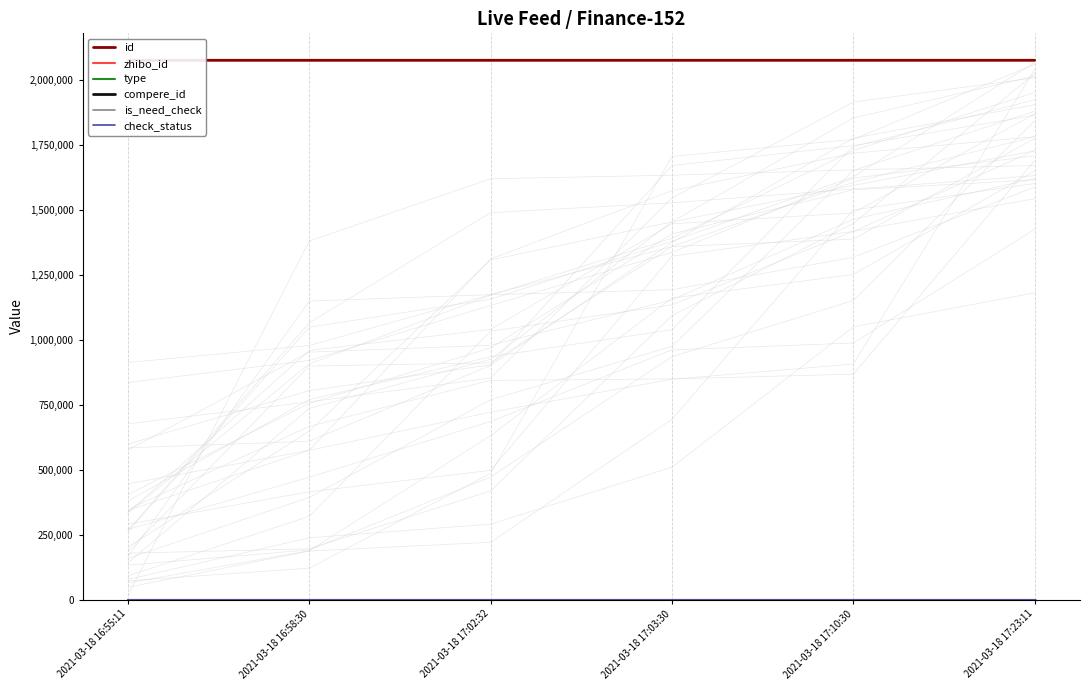

True or false: zhibo_id and is_need_check intersect in this chart.

False